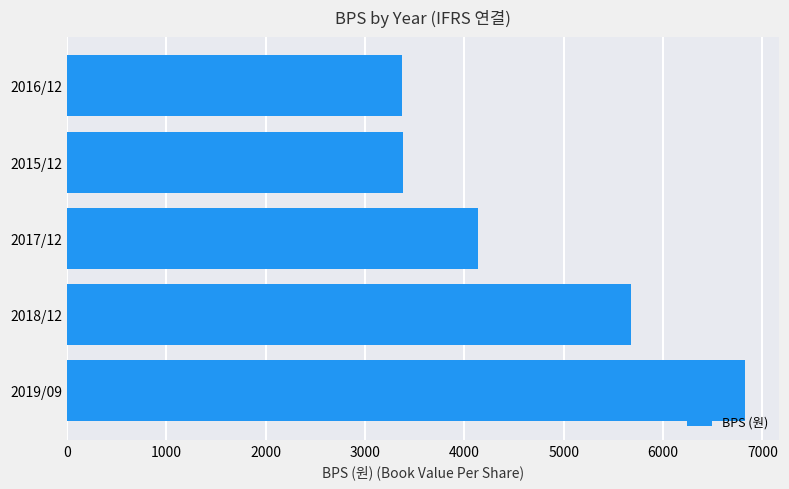

What is the ratio of the value at 2019/09 to the value at 2016/12?

2.0